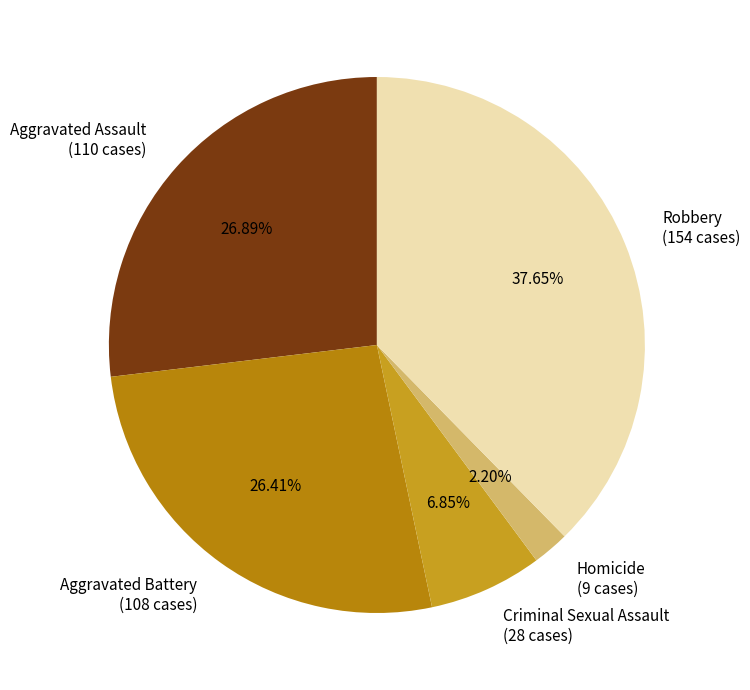

Which has a higher value, Aggravated Assault or Robbery?

Robbery